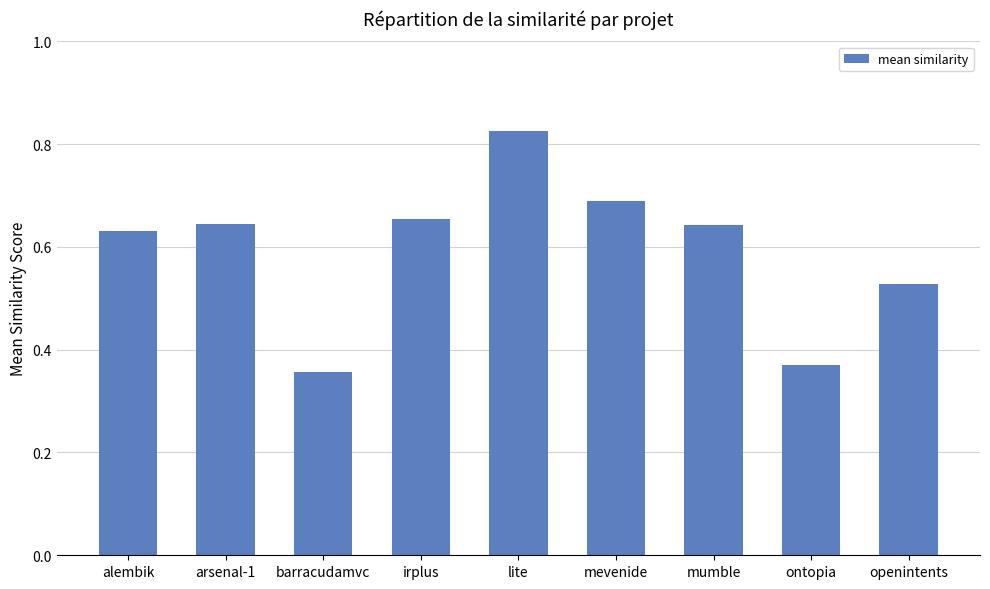

What is the sum of all values?

5.3